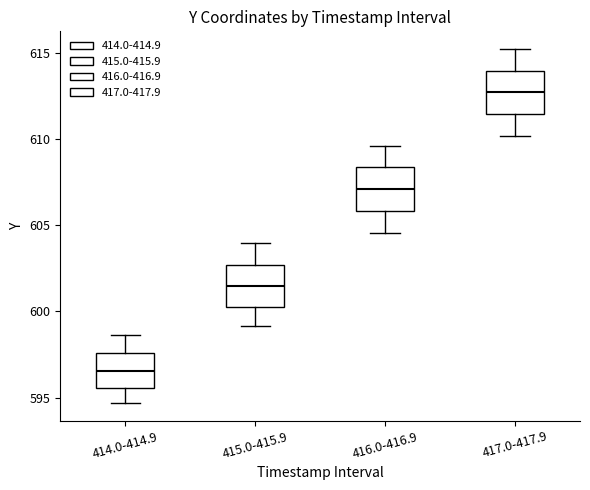

Reading left to right, transcribe this box plot: for each box, give where its median line is, the range the box spans, and where its two whiskers end, as read against the y-axis. The values are not printed on the chart, so give them approximately, as read against the axis.

414.0-414.9: median 596.5, box 595.5 to 597.5, whiskers 594.5 to 598.5
415.0-415.9: median 601.5, box 600.5 to 602.5, whiskers 599.0 to 604.0
416.0-416.9: median 607.0, box 606.0 to 608.5, whiskers 604.5 to 609.5
417.0-417.9: median 612.5, box 611.5 to 614.0, whiskers 610.0 to 615.0